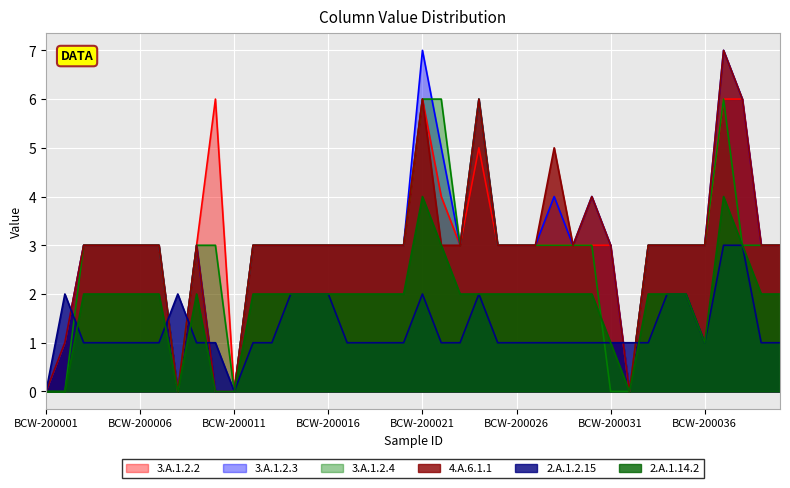

What are all the series names shown in the legend?

3.A.1.2.2, 3.A.1.2.3, 3.A.1.2.4, 4.A.6.1.1, 2.A.1.2.15, 2.A.1.14.2